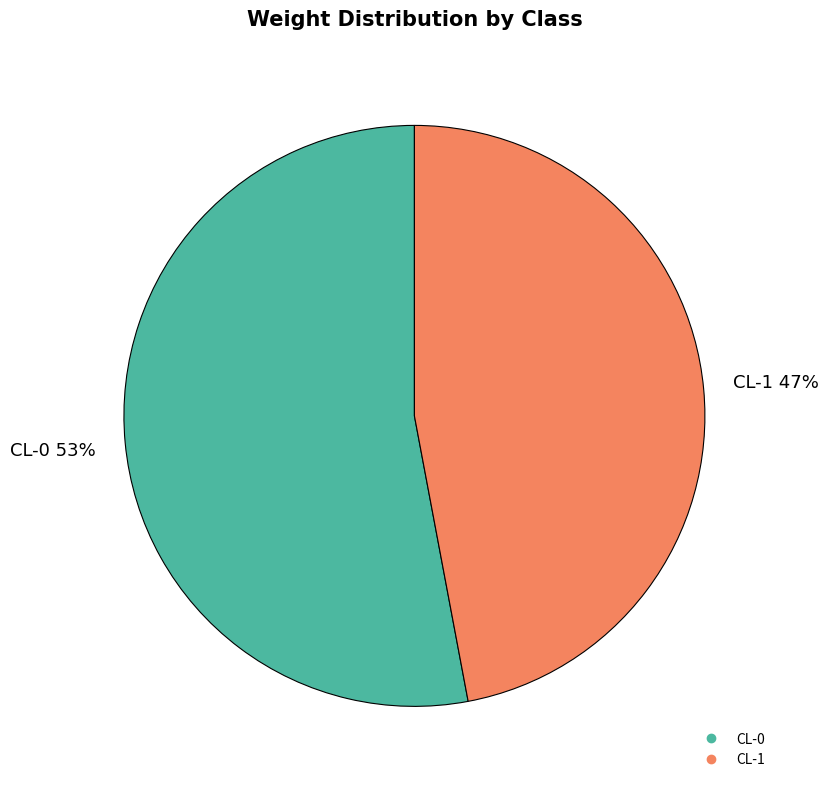

What percentage is the CL-1 slice, to the nearest percent?

47%